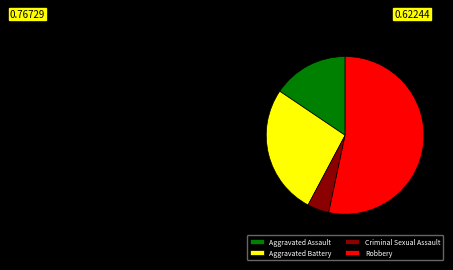

Which category accounts for the majority?

Robbery